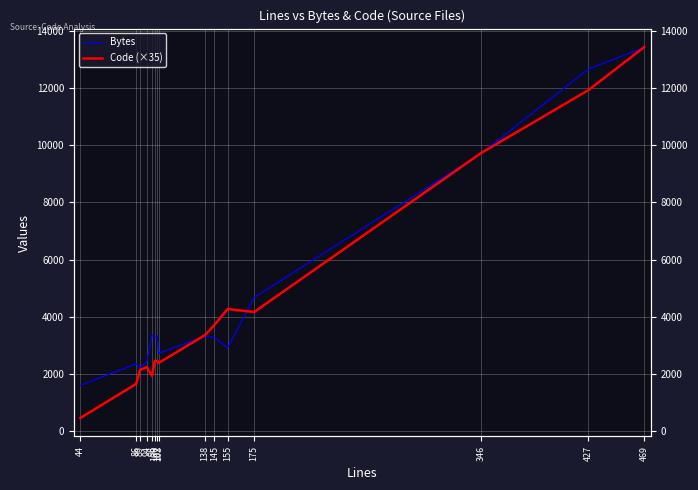

What is the total value across all series at 100?

5759